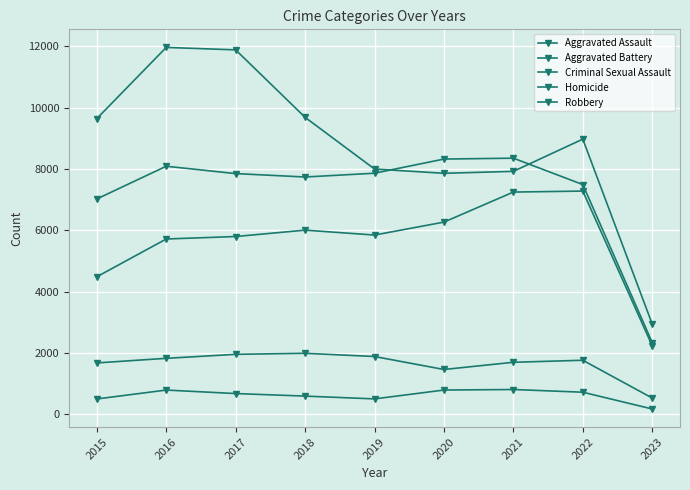

How many lines are shown in the chart?

5